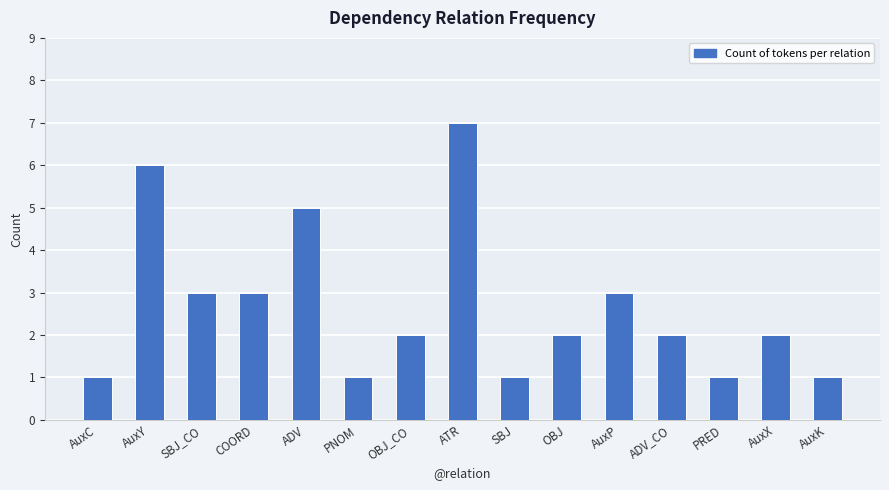

What is the average value?

3